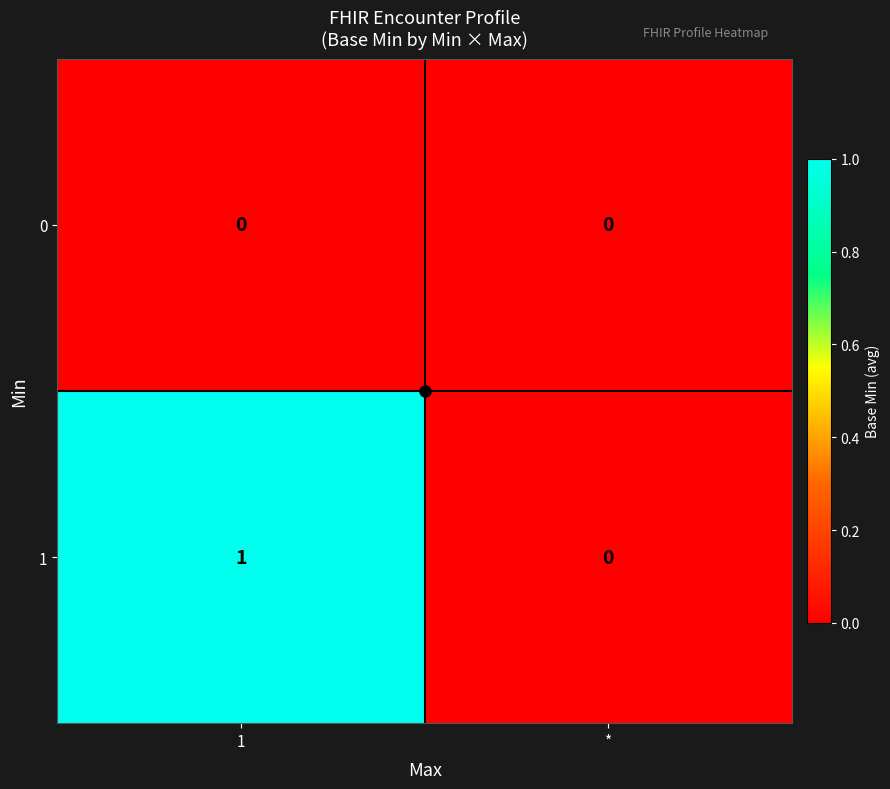

List the series in order of their peak value, highest first.

1, 0